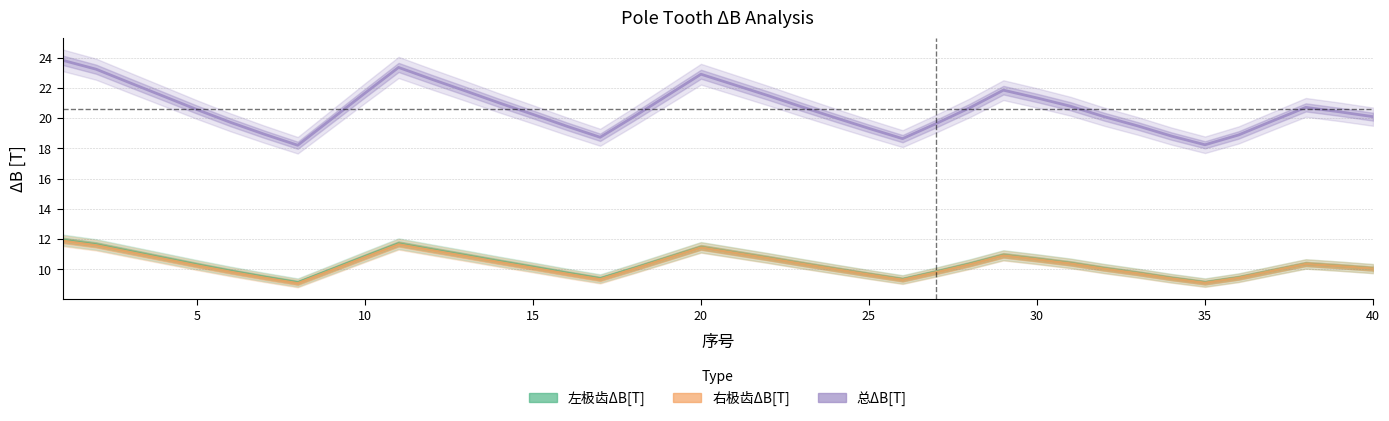

How many lines are shown in the chart?

3